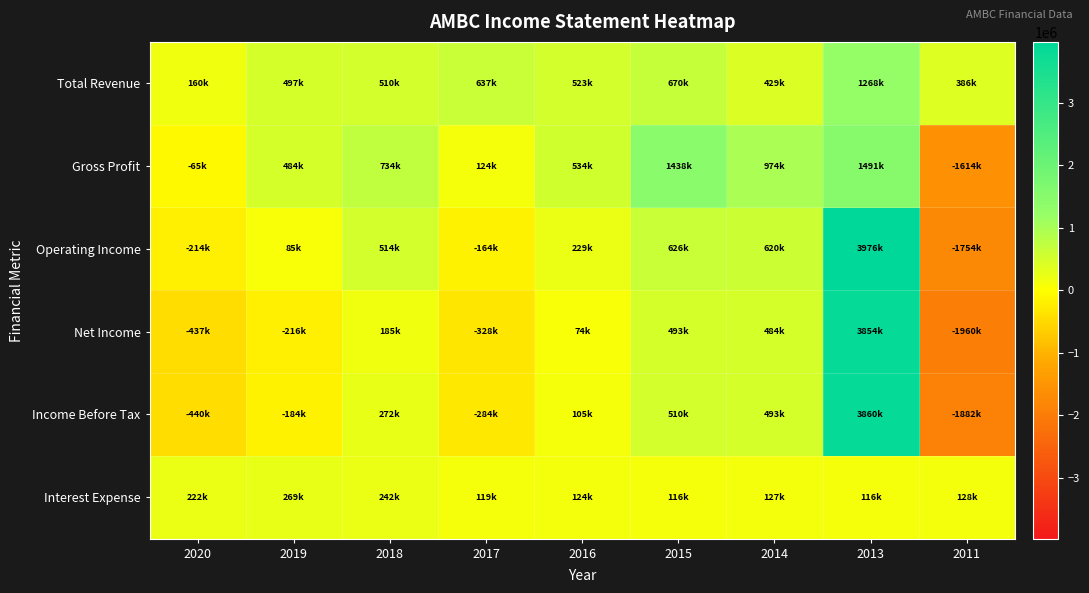

Reading left to right, extract all data points from this chart.

Total Revenue: 2020=160000	2019=497000	2018=510800	2017=637400	2016=523100	2015=670200	2014=429200	2013=1268700	2011=386100
Gross Profit: 2020=-65000	2019=484000	2018=734400	2017=124200	2016=534600	2015=1438900	2014=974800	2013=1491900	2011=-1614600
Operating Income: 2020=-214000	2019=85000	2018=514800	2017=-164300	2016=229400	2015=626600	2014=620700	2013=3976300	2011=-1754900
Net Income: 2020=-437000	2019=-216000	2018=185700	2017=-328700	2016=74800	2015=493400	2014=484100	2013=3854300	2011=-1960400
Income Before Tax: 2020=-440000	2019=-184000	2018=272500	2017=-284300	2016=105000	2015=510100	2014=493300	2013=3860300	2011=-1882900
Interest Expense: 2020=222000	2019=269000	2018=242300	2017=119900	2016=124300	2015=116500	2014=127500	2013=116000	2011=128100